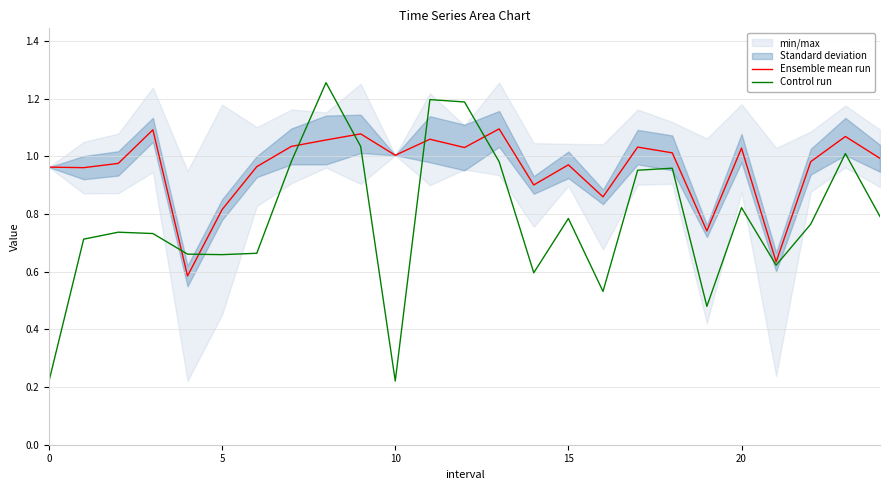

What is the value of the Ensemble mean run point at the 5th from the left?

0.6